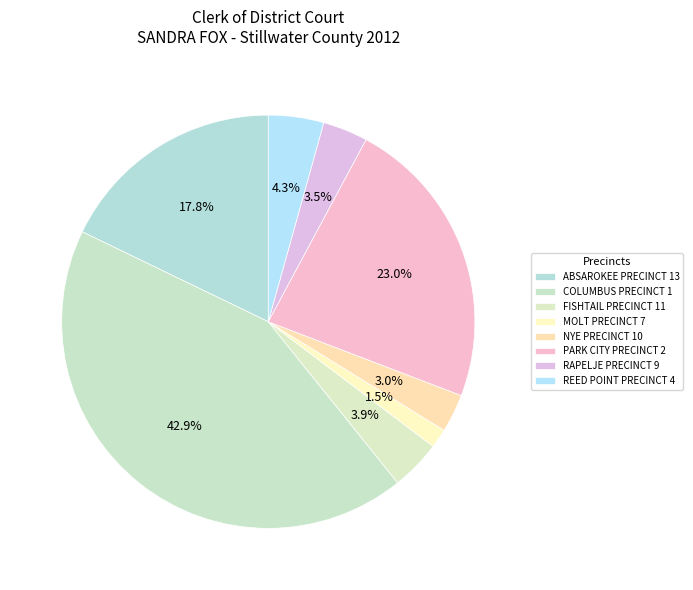

To the nearest percent, what is the difference between the largest and smallest slice percentages?

41%